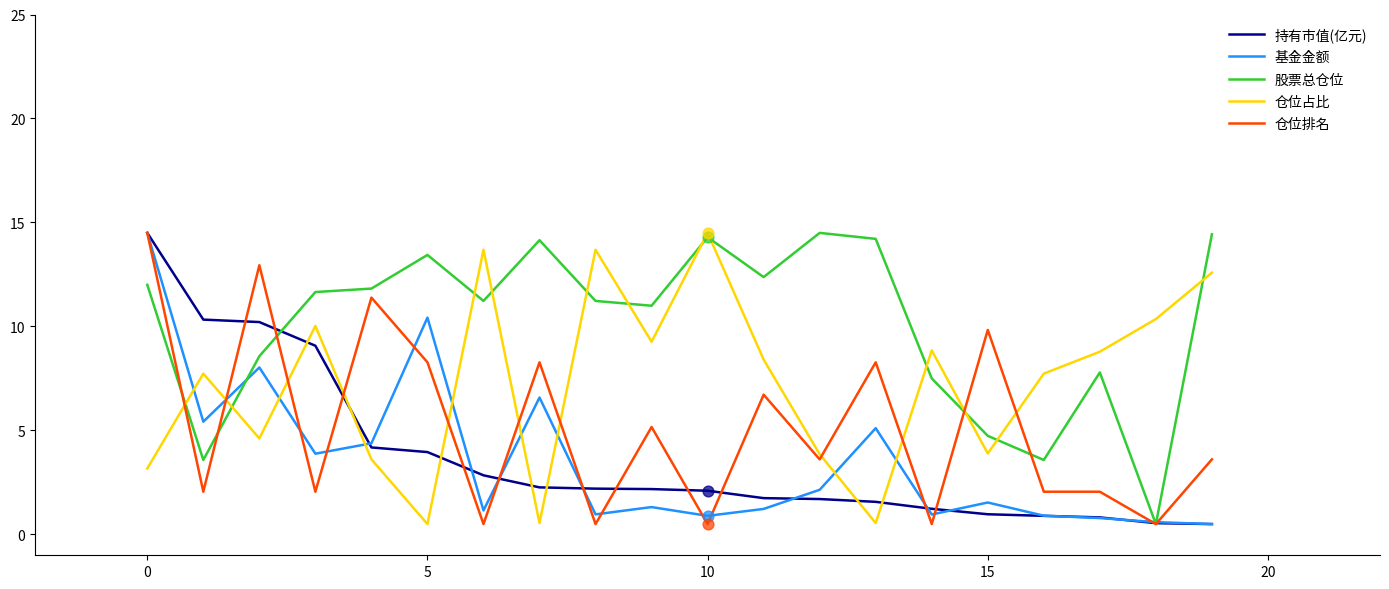

How many intersections are there between 持有市值(亿元) and 仓位占比?

7